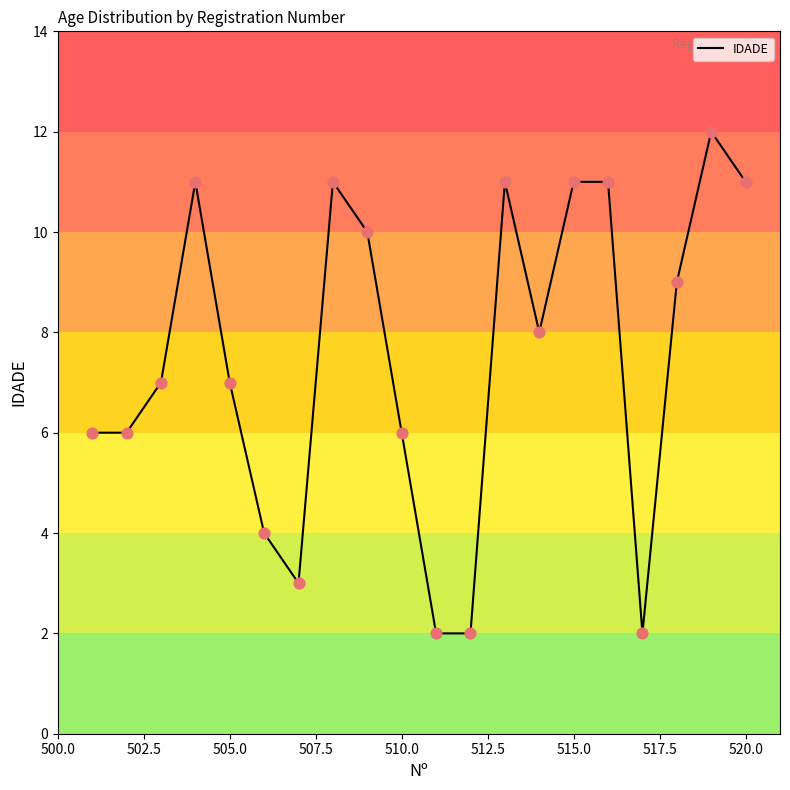

What is the greatest value displayed?

12